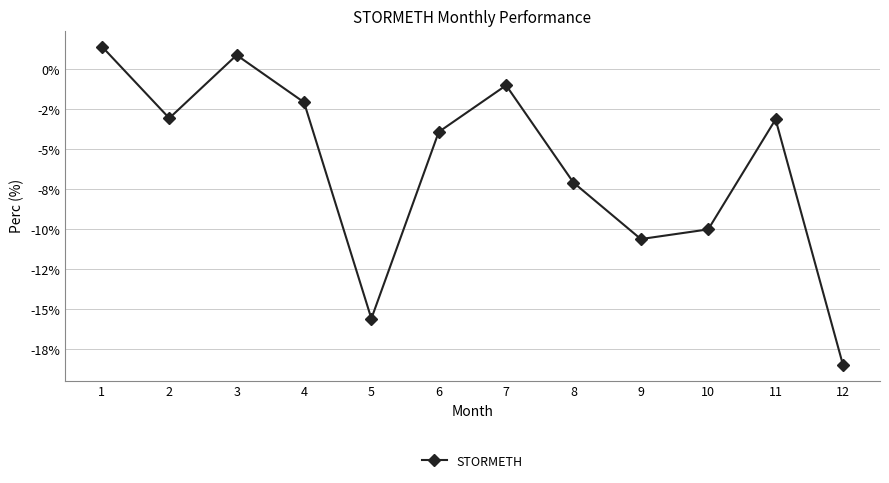

Is this an area chart (filled region under the line)?

No